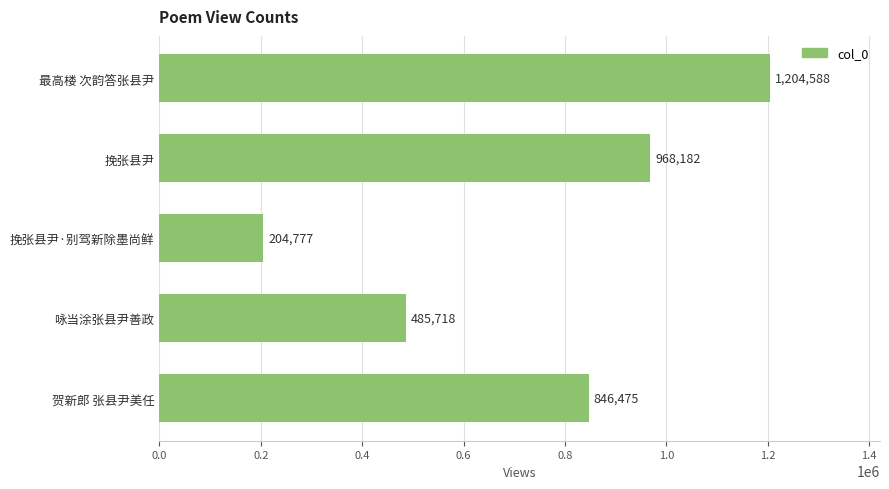

What is the average value?

741948